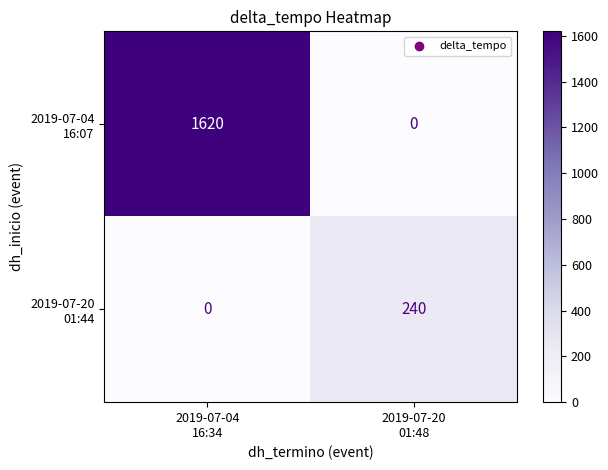

What is the greatest value displayed?

1620